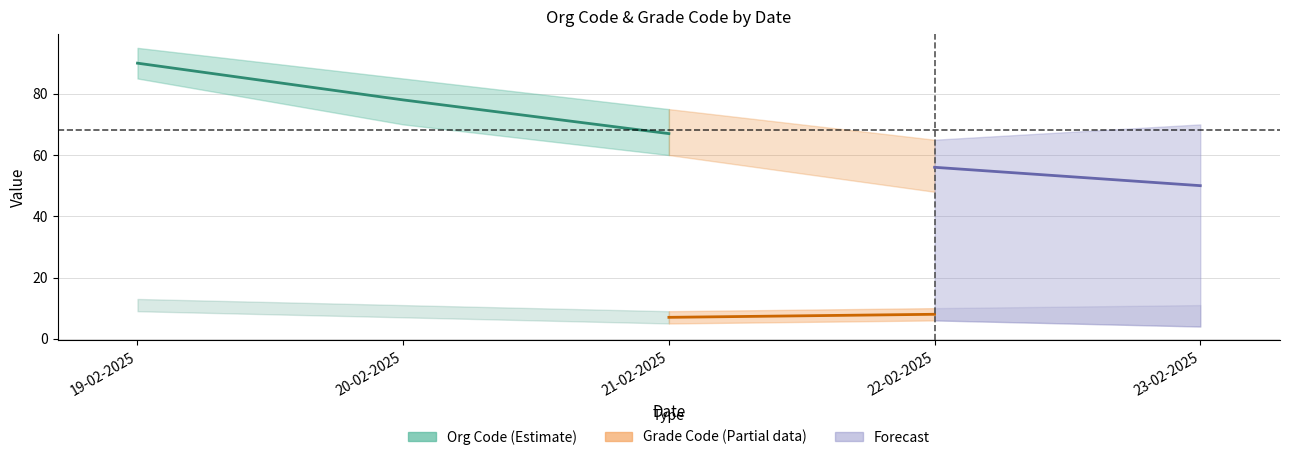

At 6, list the series in order from smallest to largest.

Grade Code, org code